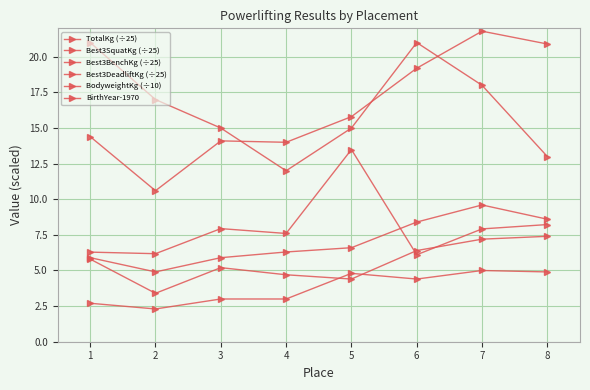

How many data points in Best3BenchKg (÷25) are less than 4?

4